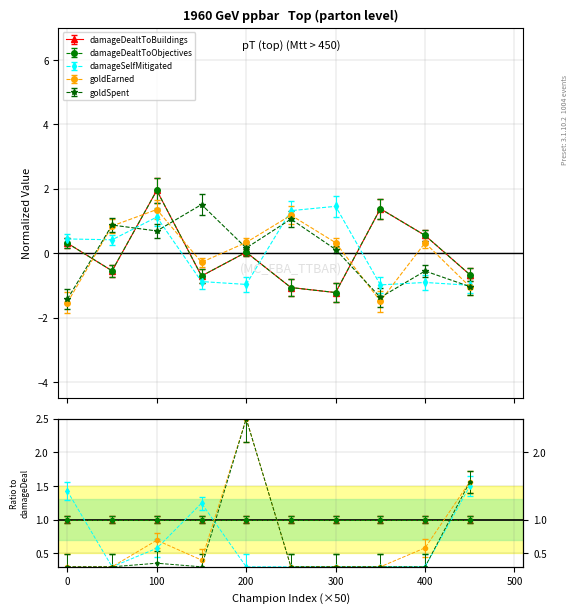

How many data points does each series have?

10